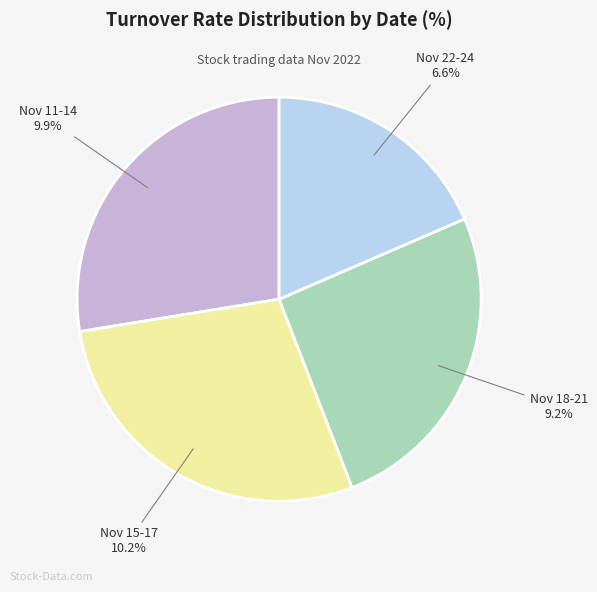

To the nearest percent, what portion does 2022-11-15 represent?

10%